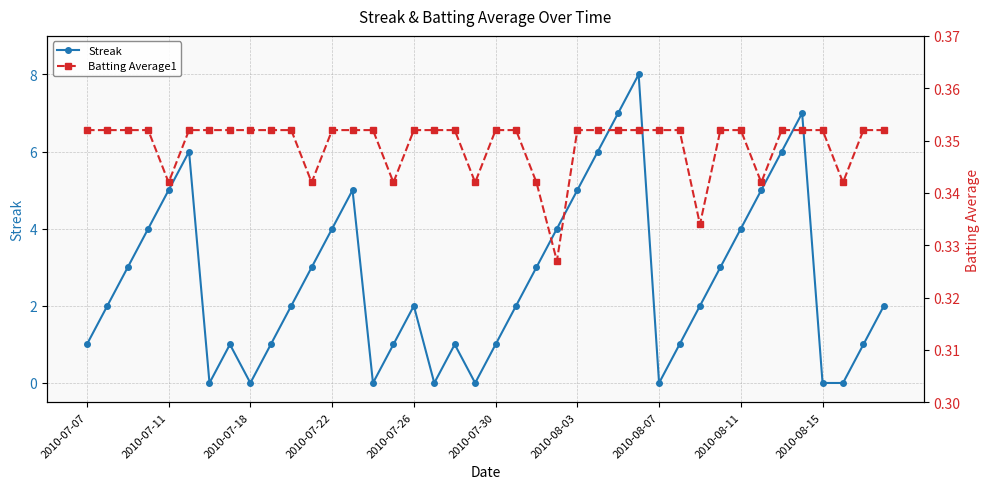

What is the average value of the Batting Average1 series?

0.3